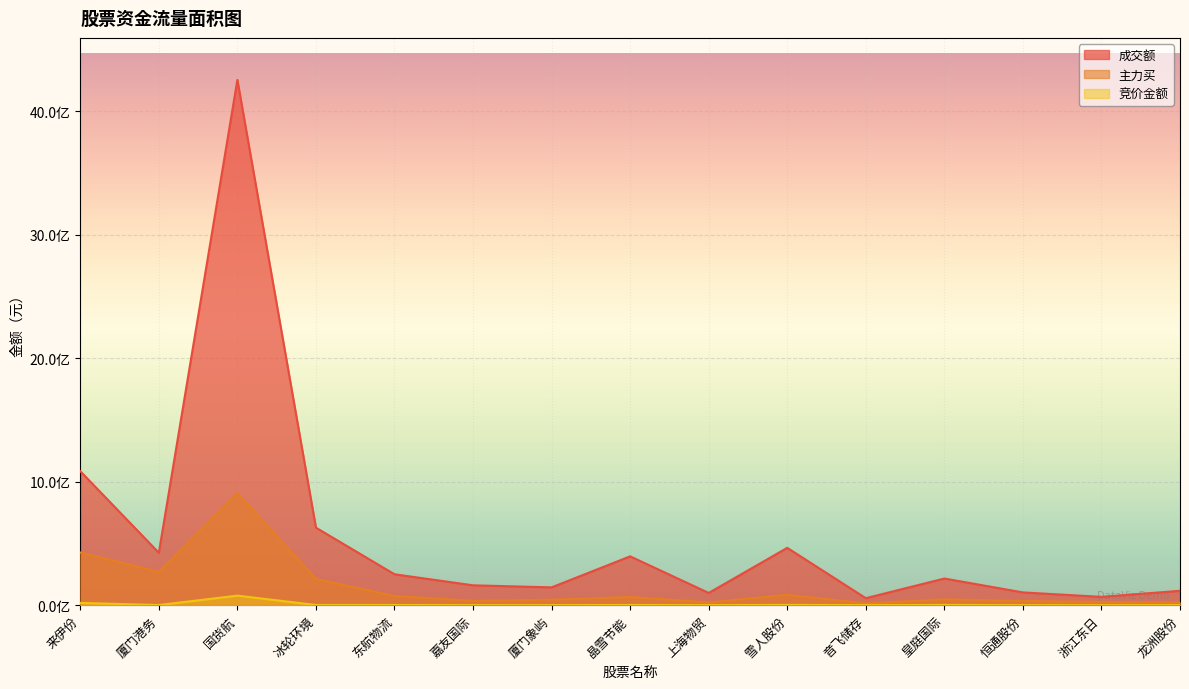

What is the spread (max minus min) of values at 晶雪节能?

393797580